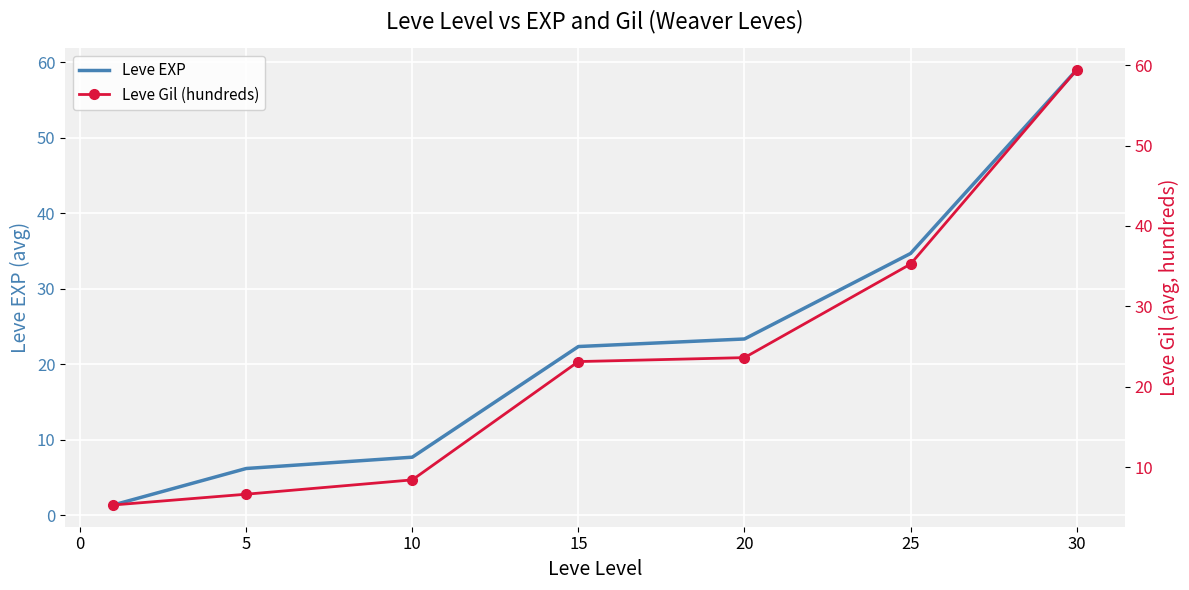

What is the highest value of the Leve EXP series?

59.0